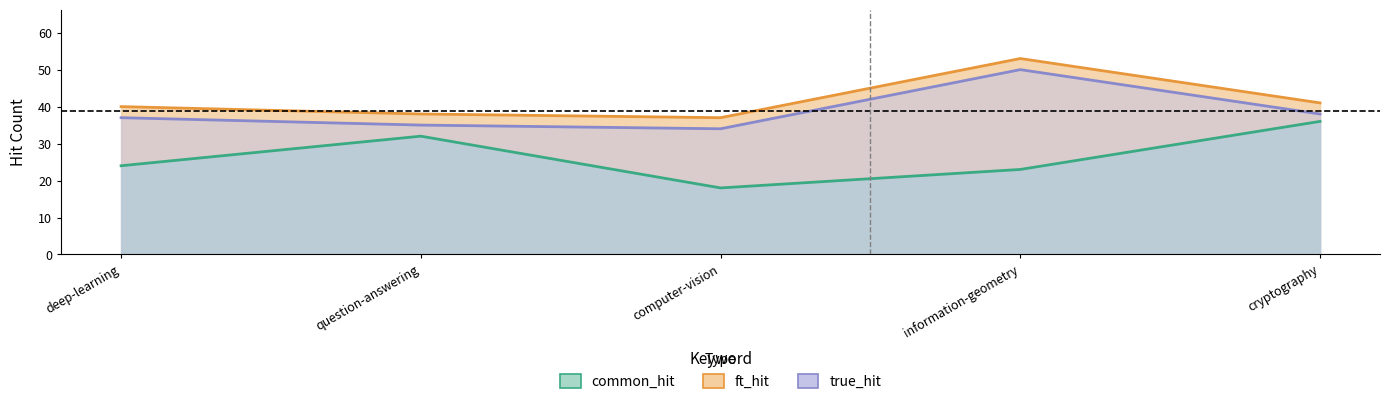

List the series in order of their overall mean, lowest first.

common_hit, ft_hit, true_hit